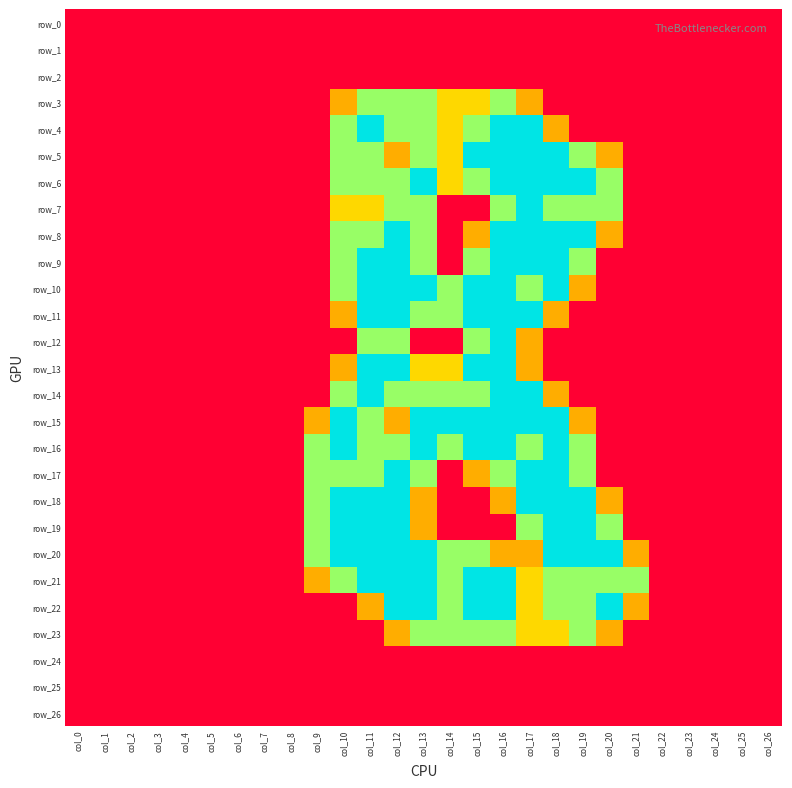

Which series has the largest range (max minus min)?

row_4